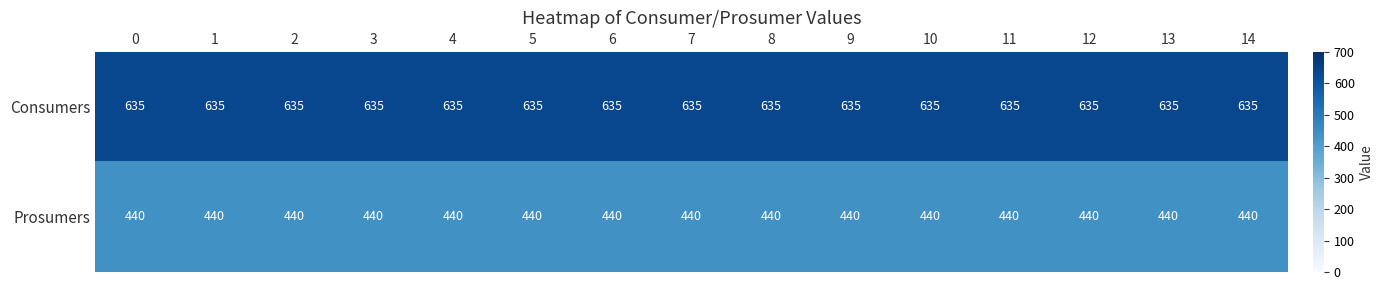

What is the smallest value displayed?

440